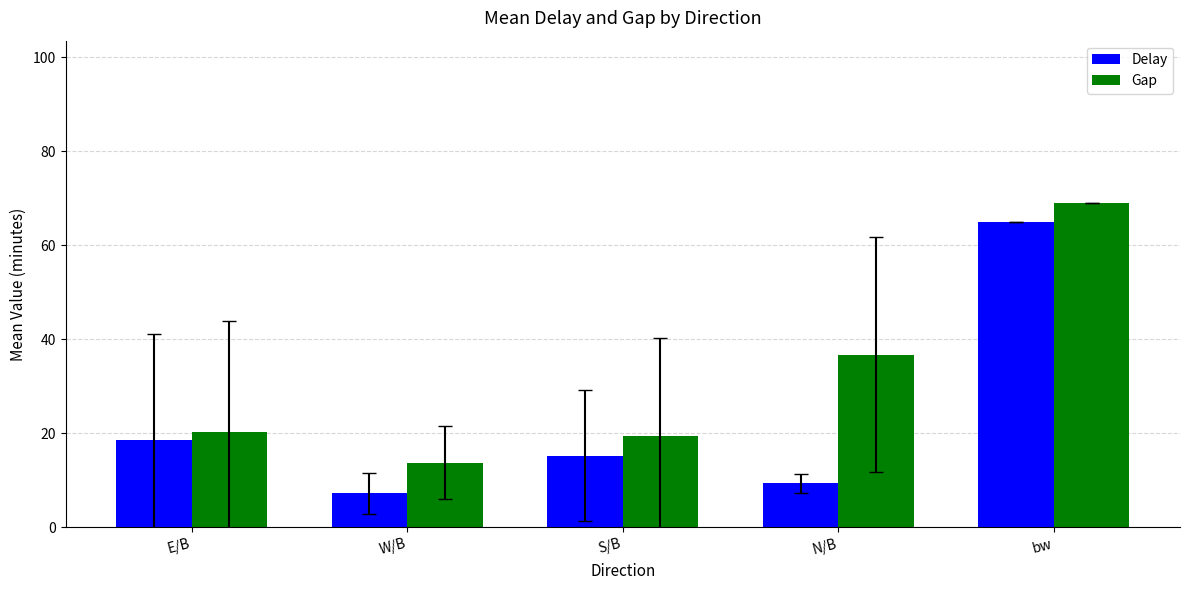

Between E/B and bw, which series saw the biggest shift?

Gap